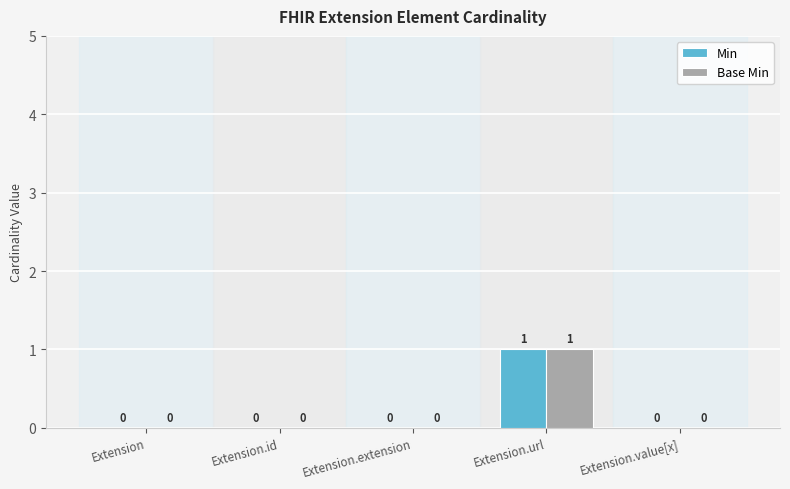

The Base Min series shows 0 at Extension.value[x]. True or false?

True